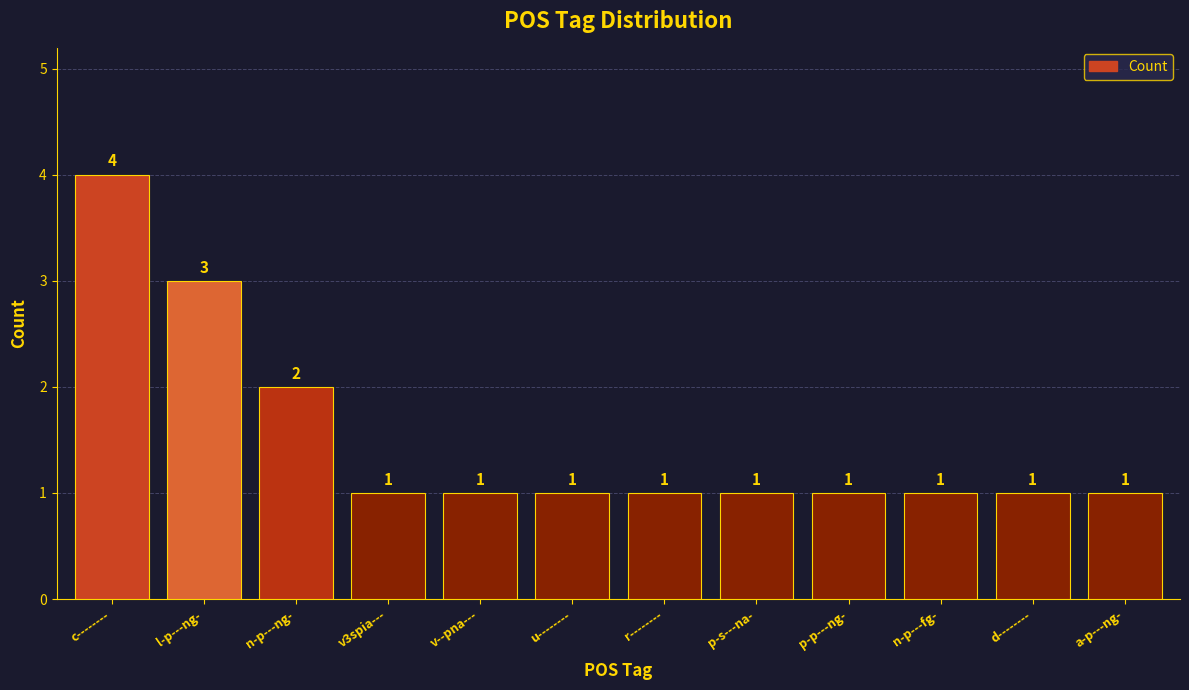

How many data points are above 1?

3